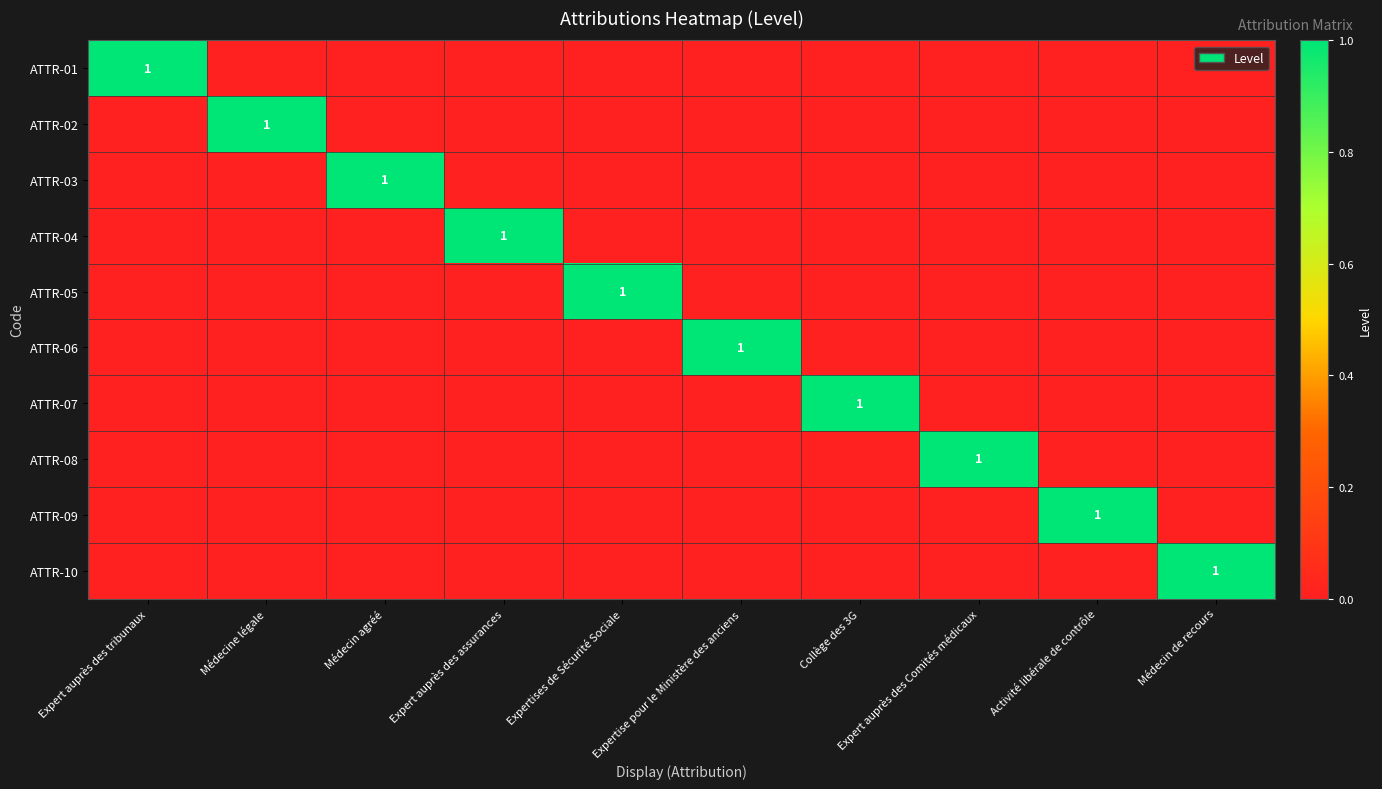

What is the difference between the highest and lowest values at Médecin de recours?

1